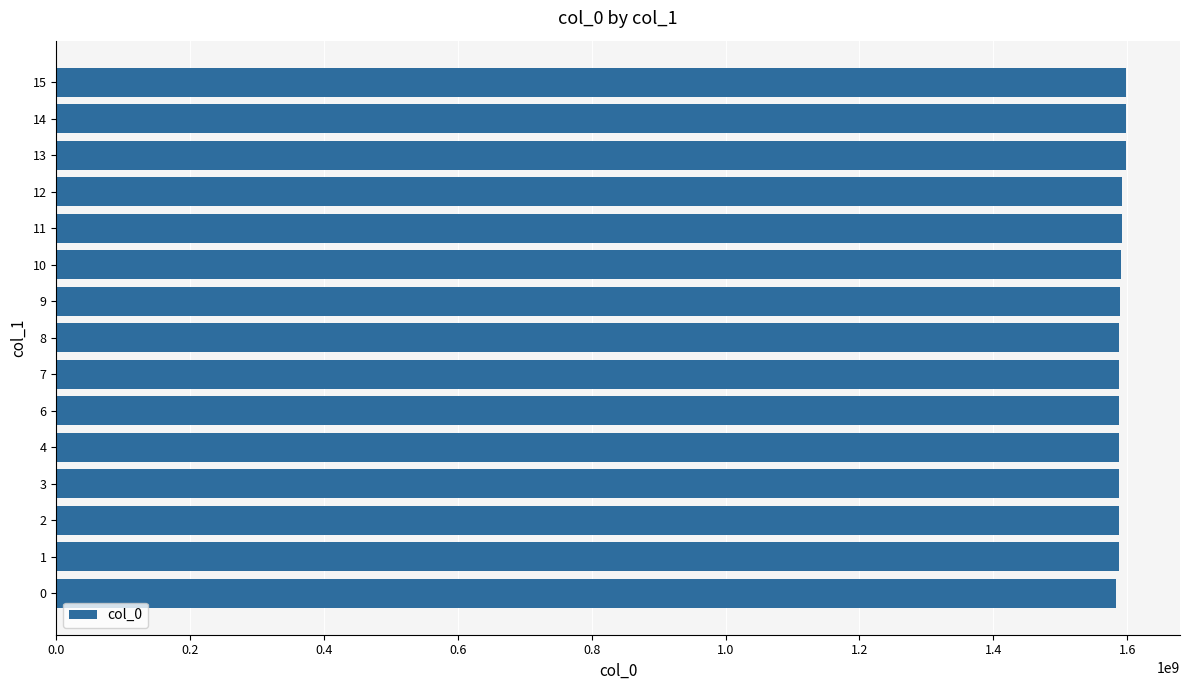

What is the approximate value at 0.0, to the nearest 100?

1583773200